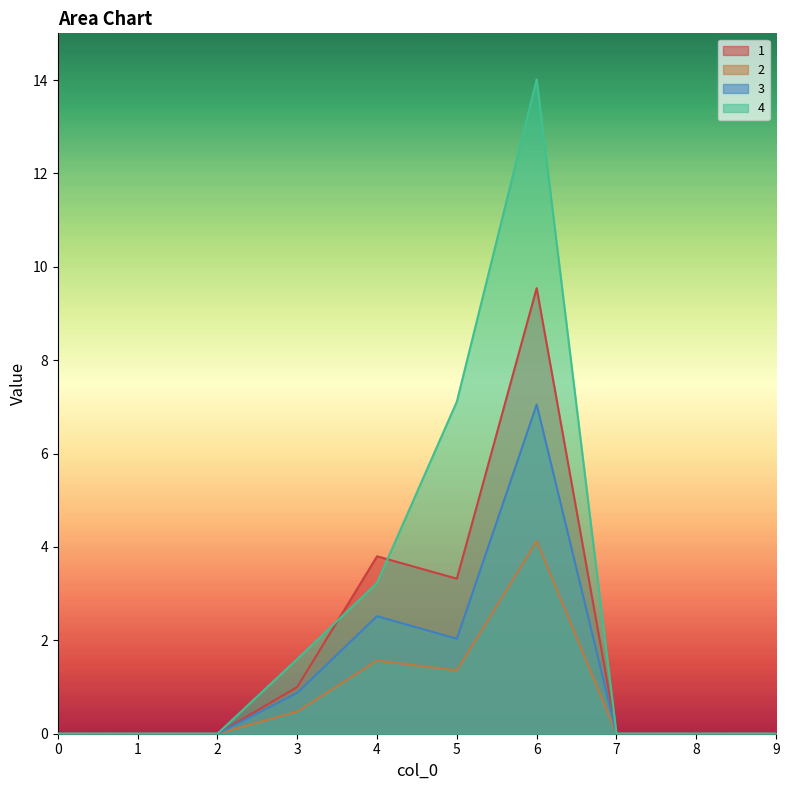

What is the difference between the 3 values at 5 and 7?

2.0